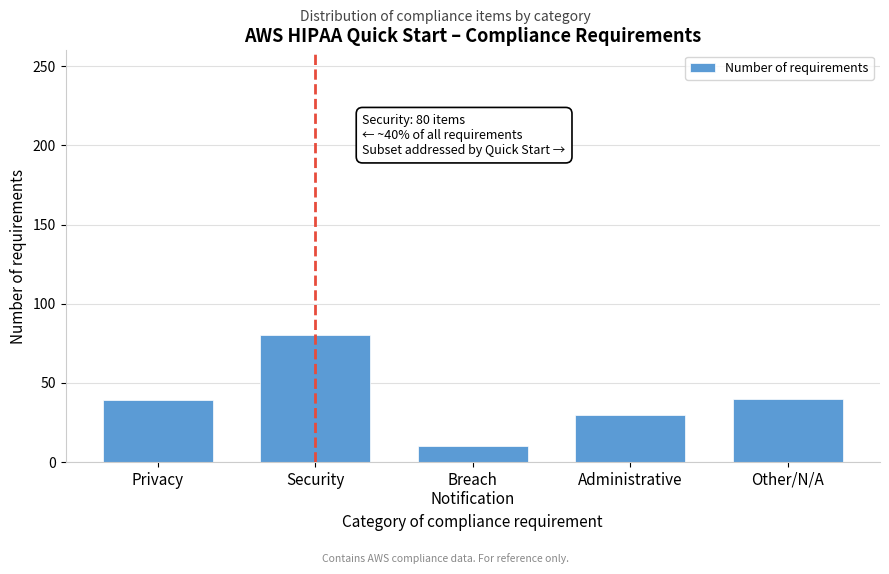

What is the difference between the second highest and second lowest values?

10